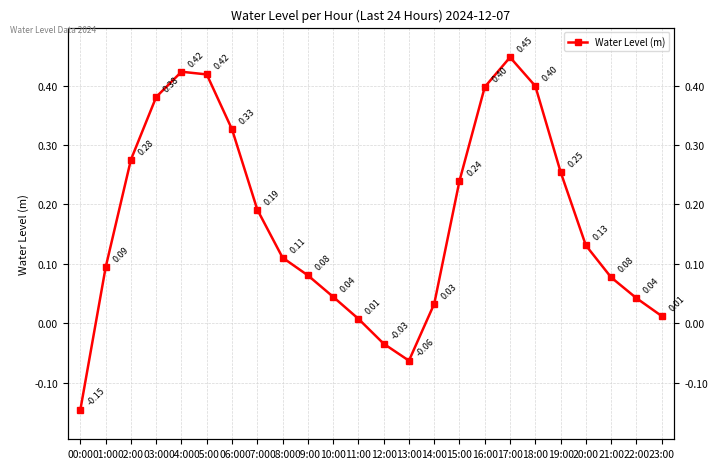

What is the smallest value displayed?

-0.1